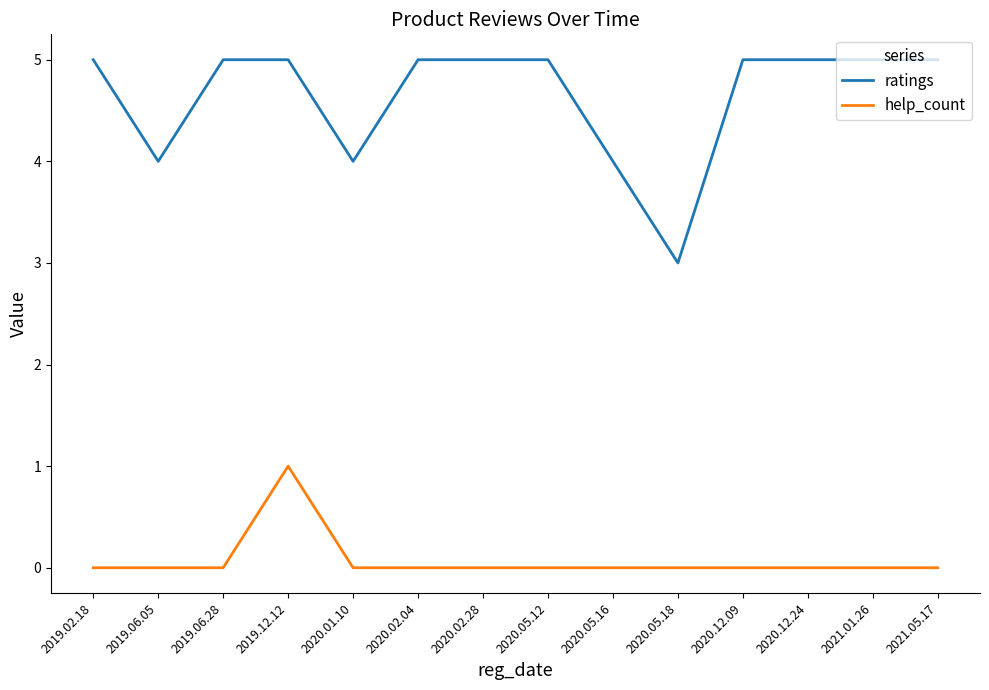

Which series has the largest total across all categories?

ratings